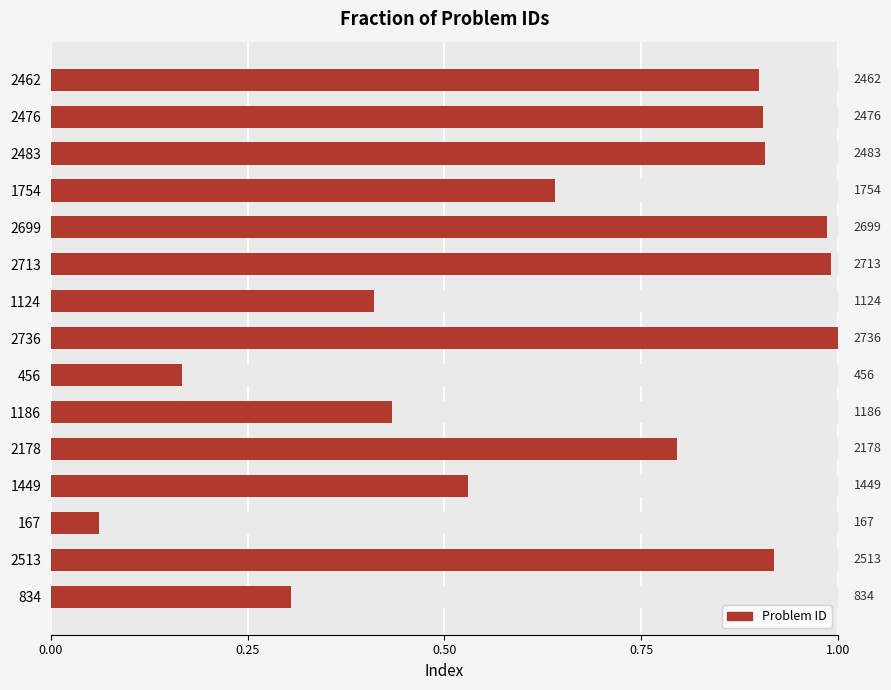

How many bars are there in total?

15